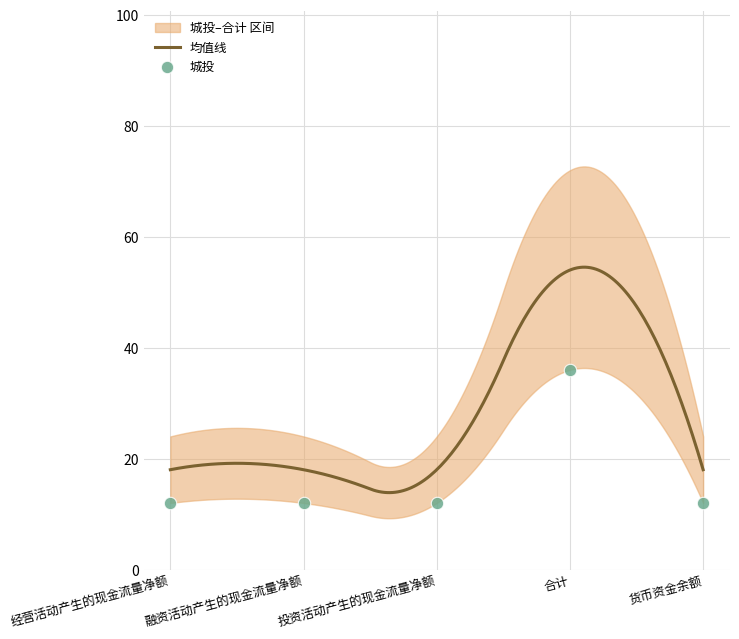

Which has a higher value, 货币资金余额 or 合计?

合计